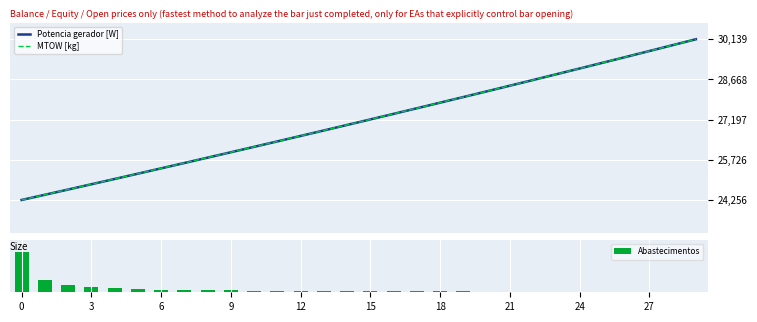

What is the highest value of the Potencia gerador [W] series?

30139.0